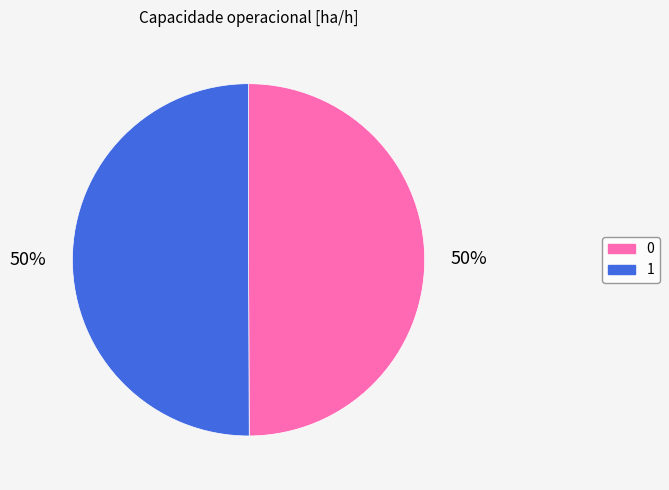

Approximately how many times larger is the value at 0 compared to 1?

1.0